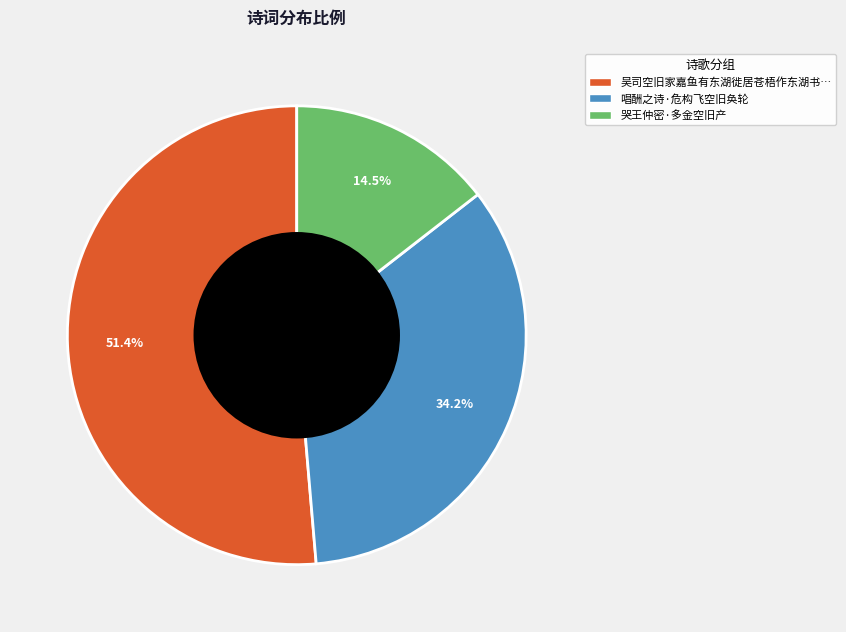

Count the number of slices in the pie.

3